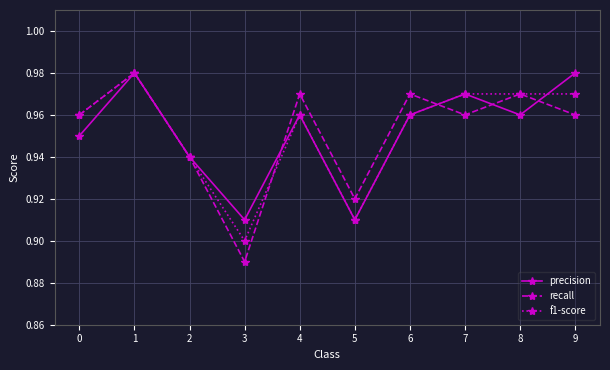

Where is the first local minimum for recall?

3